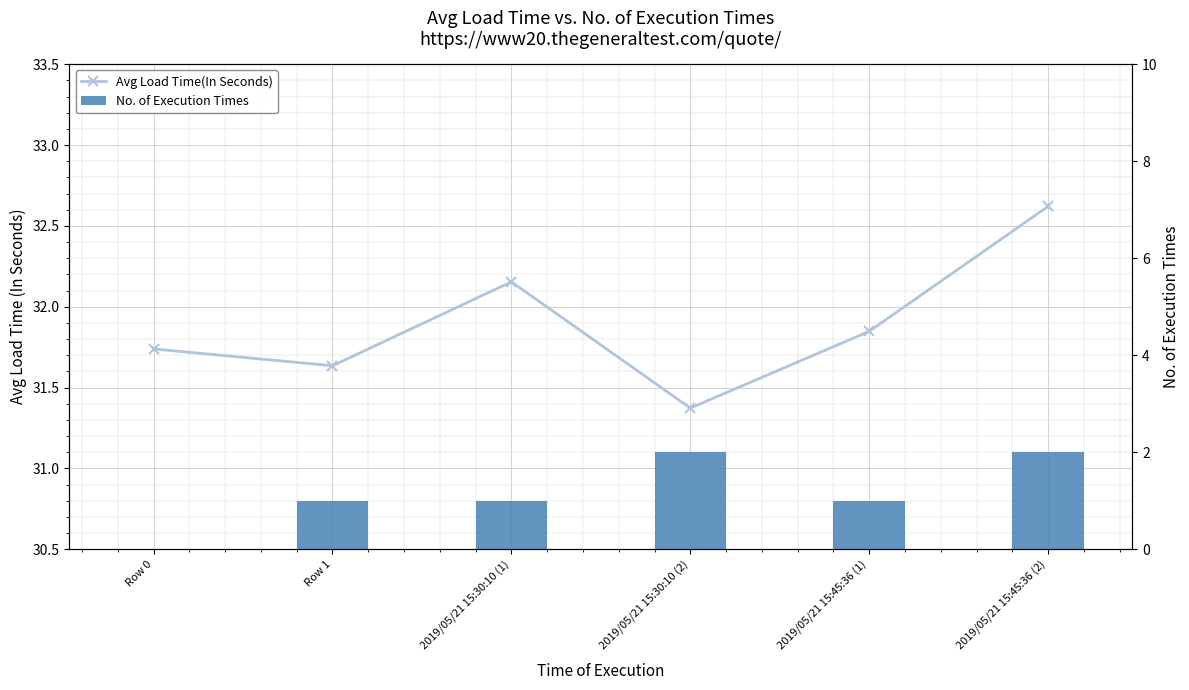

Which category has the lowest value across all series?

Row 0